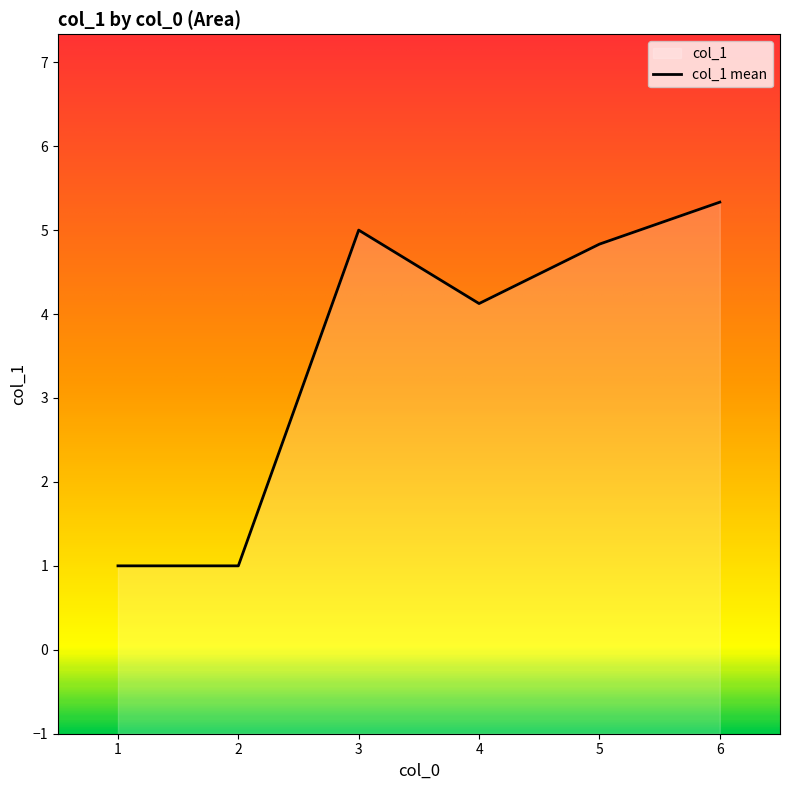

Is it true that the value at 4 is 1?

False